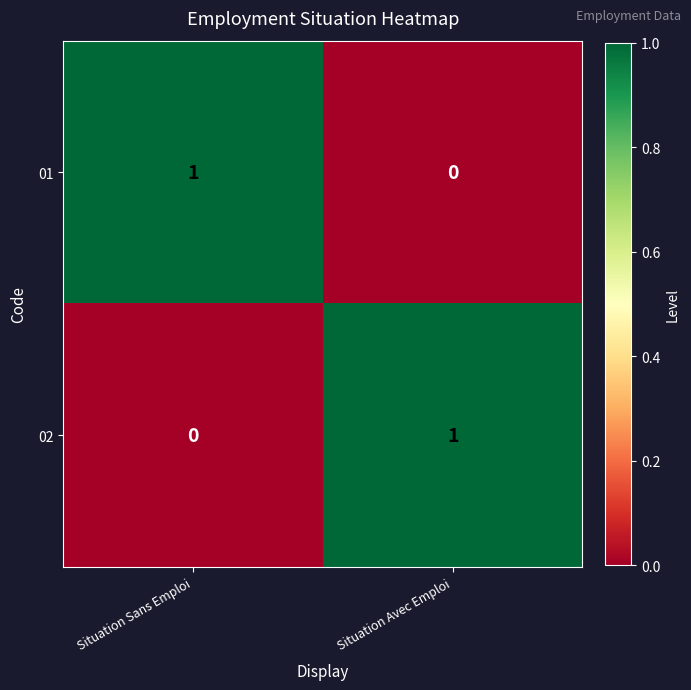

Reading left to right, list all the values displayed in this chart.

01: 1	0
02: 0	1